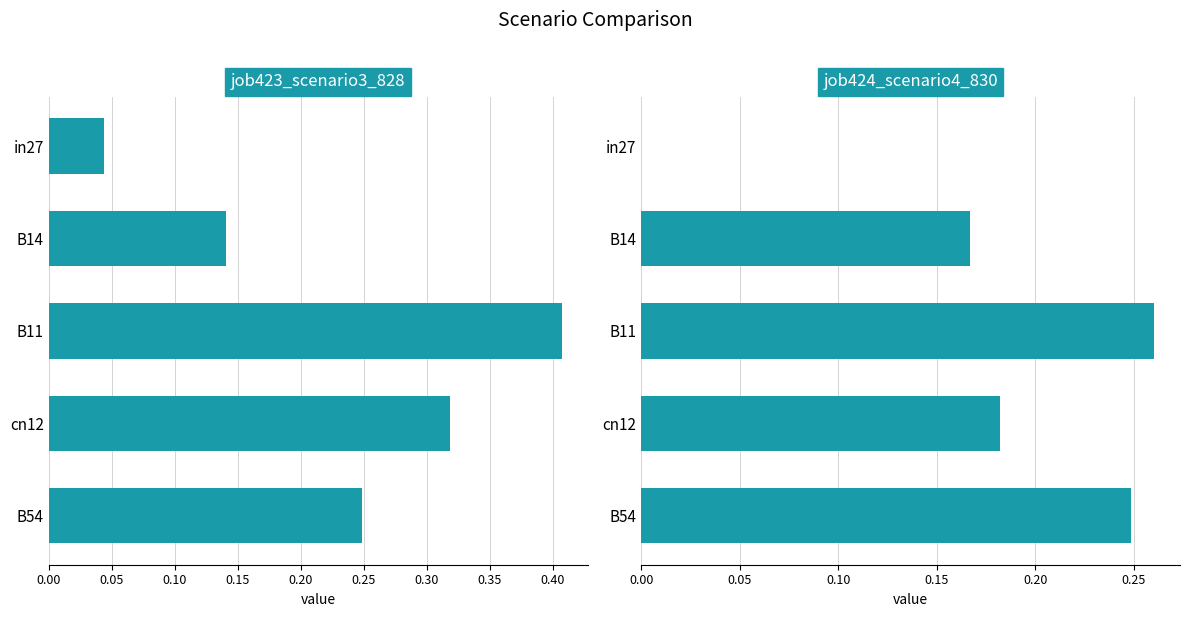

How many groups of bars are there?

5